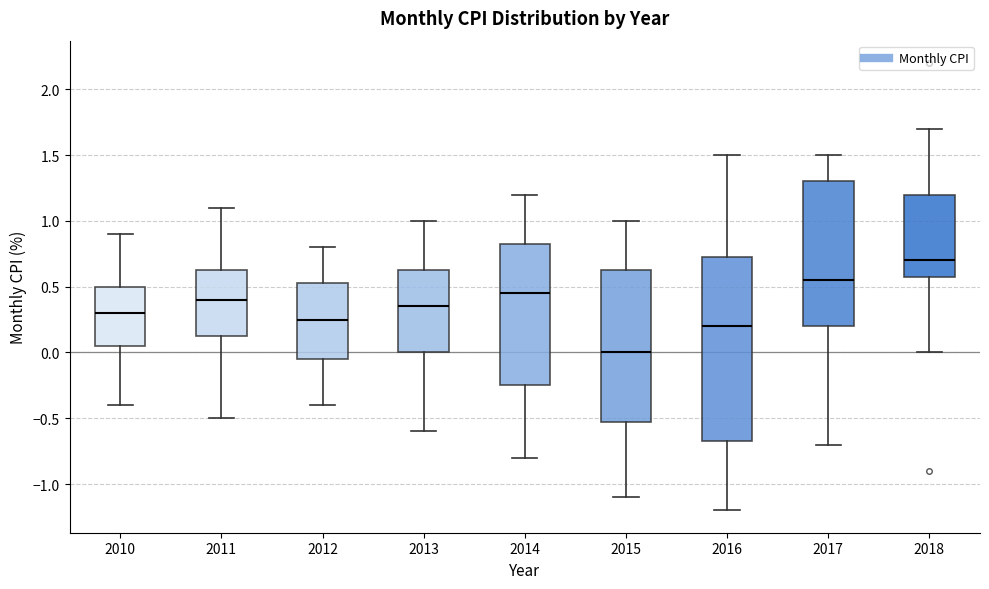

Reading left to right, transcribe this box plot: for each box, give where its median line is, the range the box spans, and where its two whiskers end, as read against the y-axis. The values are not printed on the chart, so give them approximately, as read against the axis.

2010: median 0.30, box 0.05 to 0.50, whiskers -0.40 to 0.90
2011: median 0.40, box 0.15 to 0.65, whiskers -0.50 to 1.10
2012: median 0.25, box -0.05 to 0.55, whiskers -0.40 to 0.80
2013: median 0.35, box 0.00 to 0.65, whiskers -0.60 to 1.00
2014: median 0.45, box -0.25 to 0.85, whiskers -0.80 to 1.20
2015: median 0.00, box -0.50 to 0.65, whiskers -1.10 to 1.00
2016: median 0.20, box -0.65 to 0.75, whiskers -1.20 to 1.50
2017: median 0.55, box 0.20 to 1.30, whiskers -0.70 to 1.50
2018: median 0.70, box 0.60 to 1.20, whiskers 0.00 to 1.70